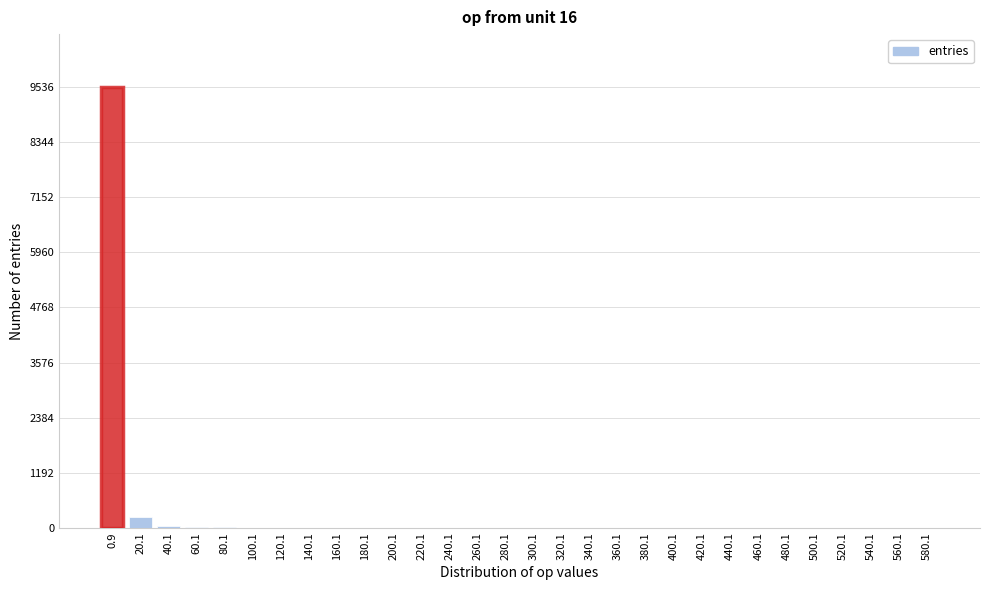

What is the sum of all values?

9853